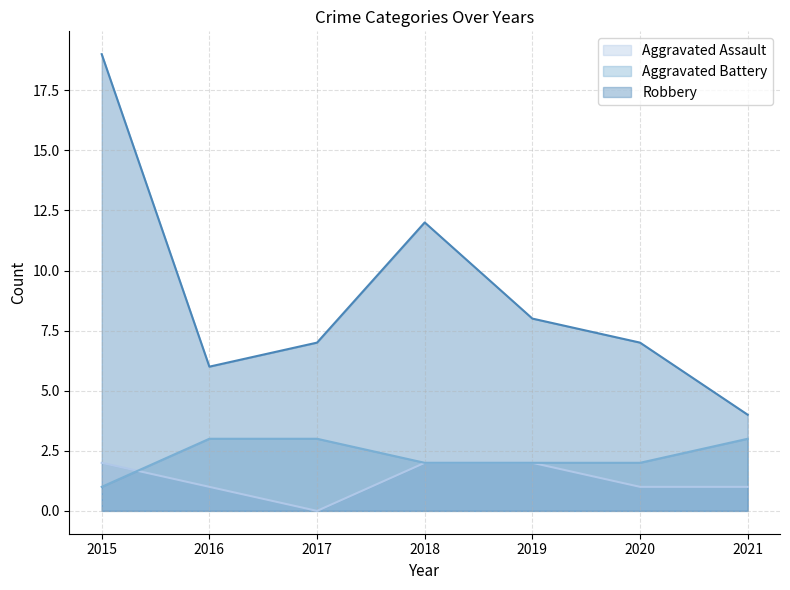

What is the difference between the second highest and minimum values in the Robbery series?

8